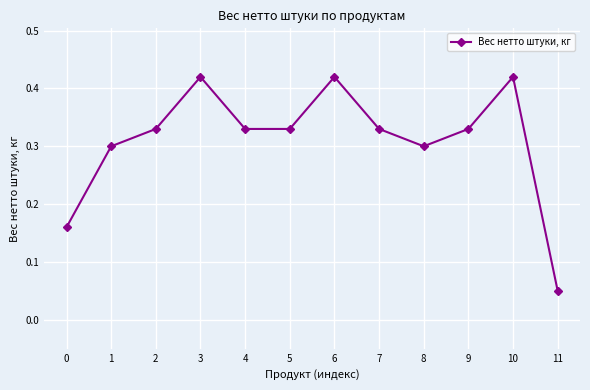

What is the sum of the values at 8 and 7?

0.6